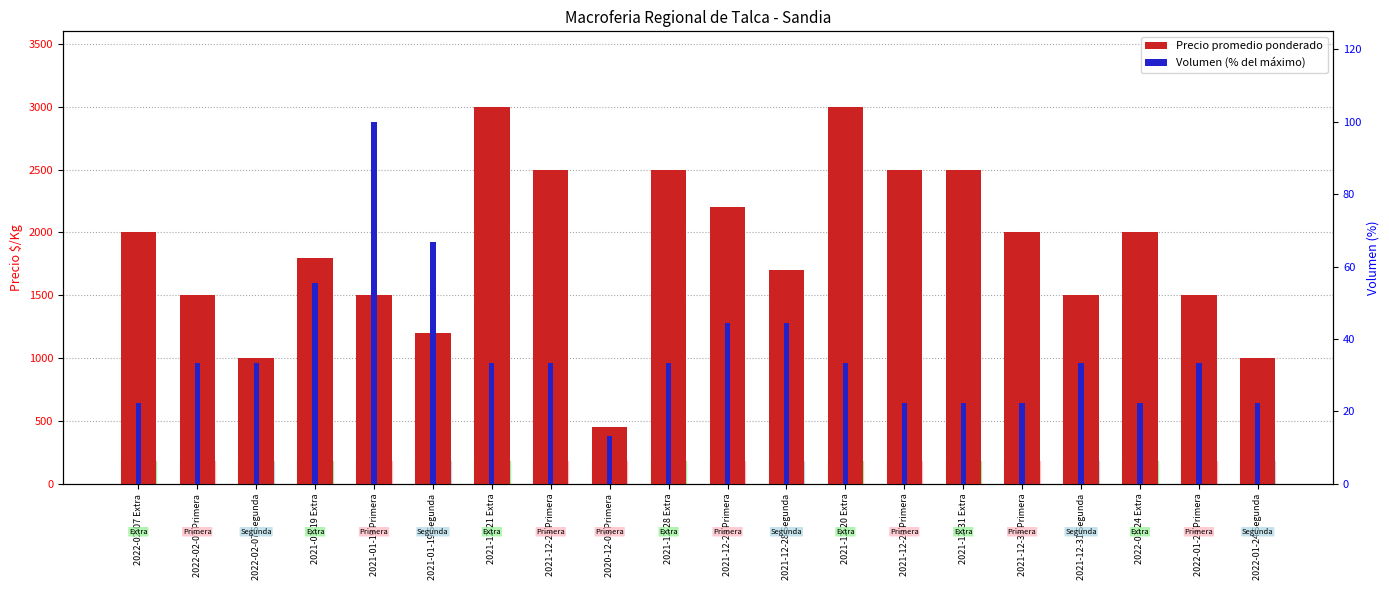

Reading left to right, what are all the values shown in this chart?

Precio promedio ponderado: 2022-02-07 Extra=2000.0	2022-02-07 Primera=1500.0	2022-02-07 Segunda=1000.0	2021-01-19 Extra=1800.0	2021-01-19 Primera=1500.0	2021-01-19 Segunda=1200.0	2021-12-21 Extra=3000.0	2021-12-21 Primera=2500.0	2020-12-03 Primera=450.0	2021-12-28 Extra=2500.0	2021-12-28 Primera=2200.0	2021-12-28 Segunda=1700.0	2021-12-20 Extra=3000.0	2021-12-20 Primera=2500.0	2021-12-31 Extra=2500.0	2021-12-31 Primera=2000.0	2021-12-31 Segunda=1500.0	2022-01-24 Extra=2000.0	2022-01-24 Primera=1500.0	2022-01-24 Segunda=1000.0
Volumen (% max): 2022-02-07 Extra=22.2	2022-02-07 Primera=33.3	2022-02-07 Segunda=33.3	2021-01-19 Extra=55.6	2021-01-19 Primera=100.0	2021-01-19 Segunda=66.7	2021-12-21 Extra=33.3	2021-12-21 Primera=33.3	2020-12-03 Primera=13.3	2021-12-28 Extra=33.3	2021-12-28 Primera=44.4	2021-12-28 Segunda=44.4	2021-12-20 Extra=33.3	2021-12-20 Primera=22.2	2021-12-31 Extra=22.2	2021-12-31 Primera=22.2	2021-12-31 Segunda=33.3	2022-01-24 Extra=22.2	2022-01-24 Primera=33.3	2022-01-24 Segunda=22.2